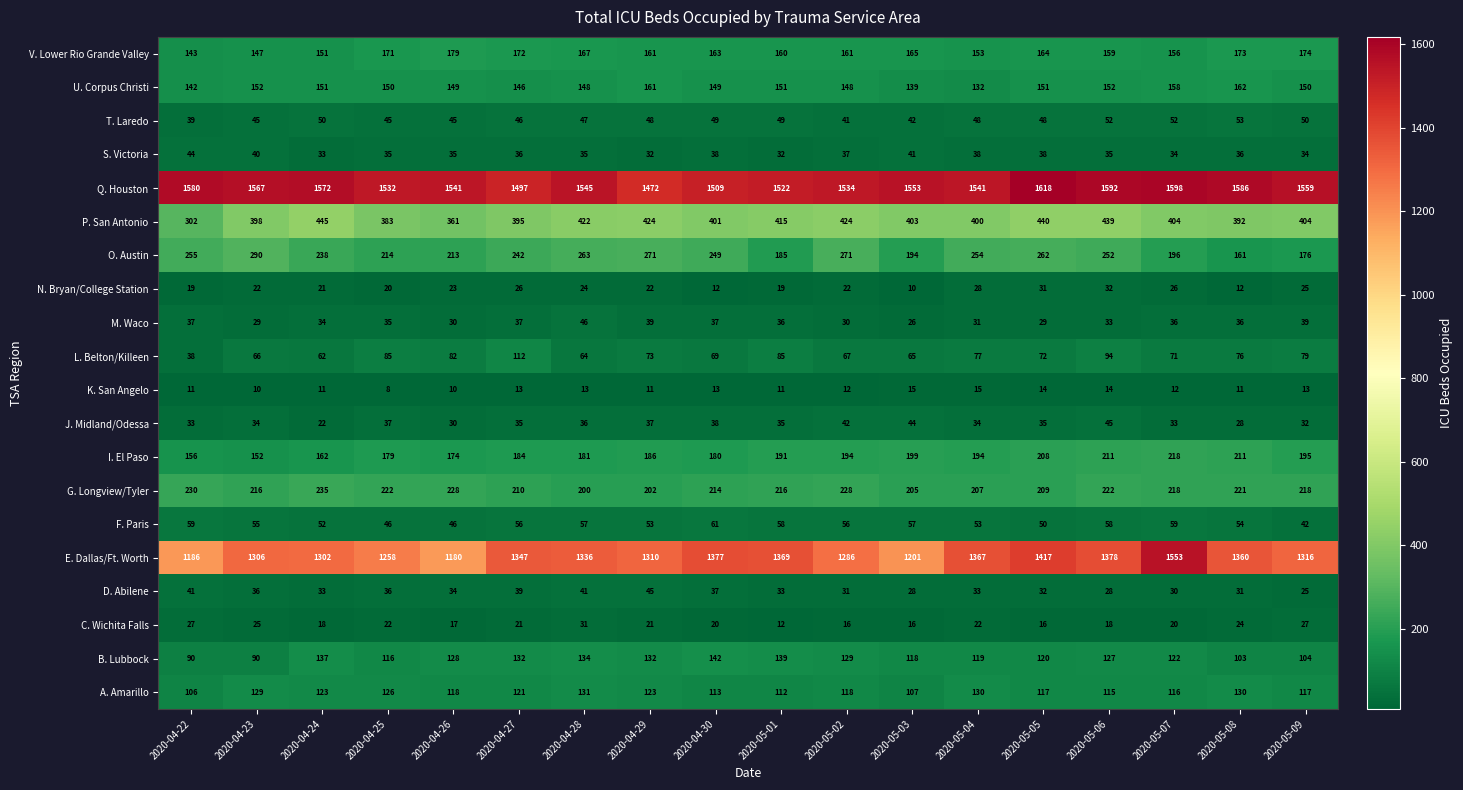

What is the difference between the maximum and second lowest values in the I. El Paso series?

62